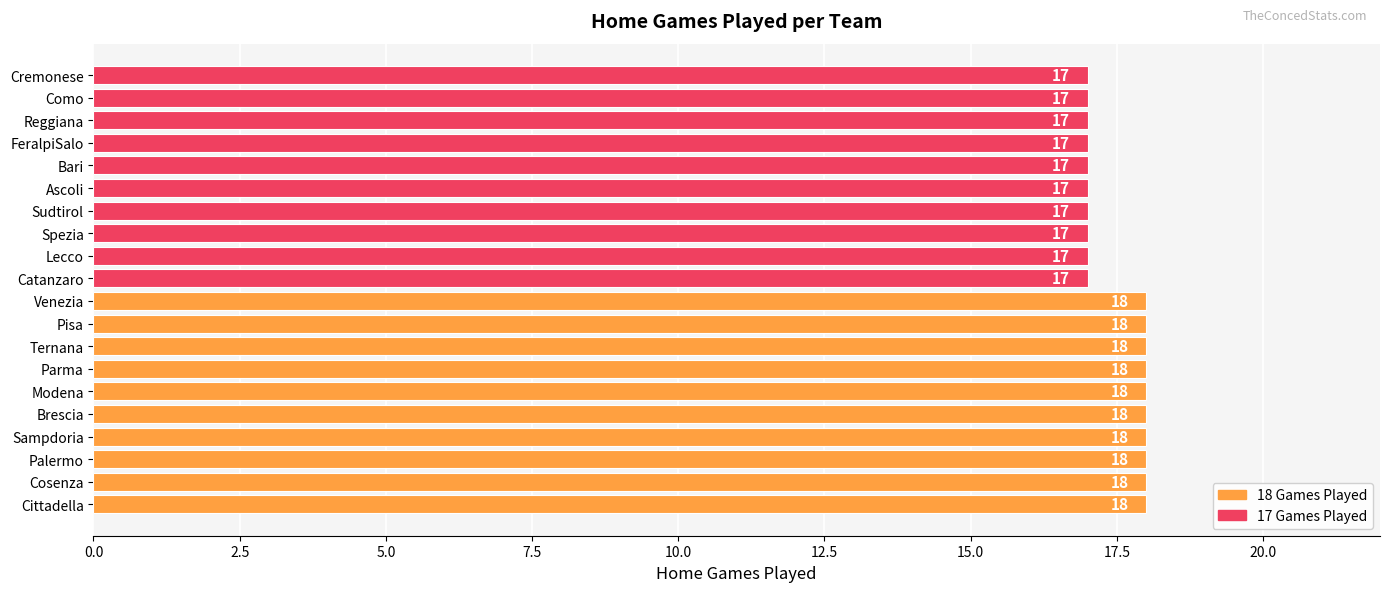

Read the value at Spezia.

17